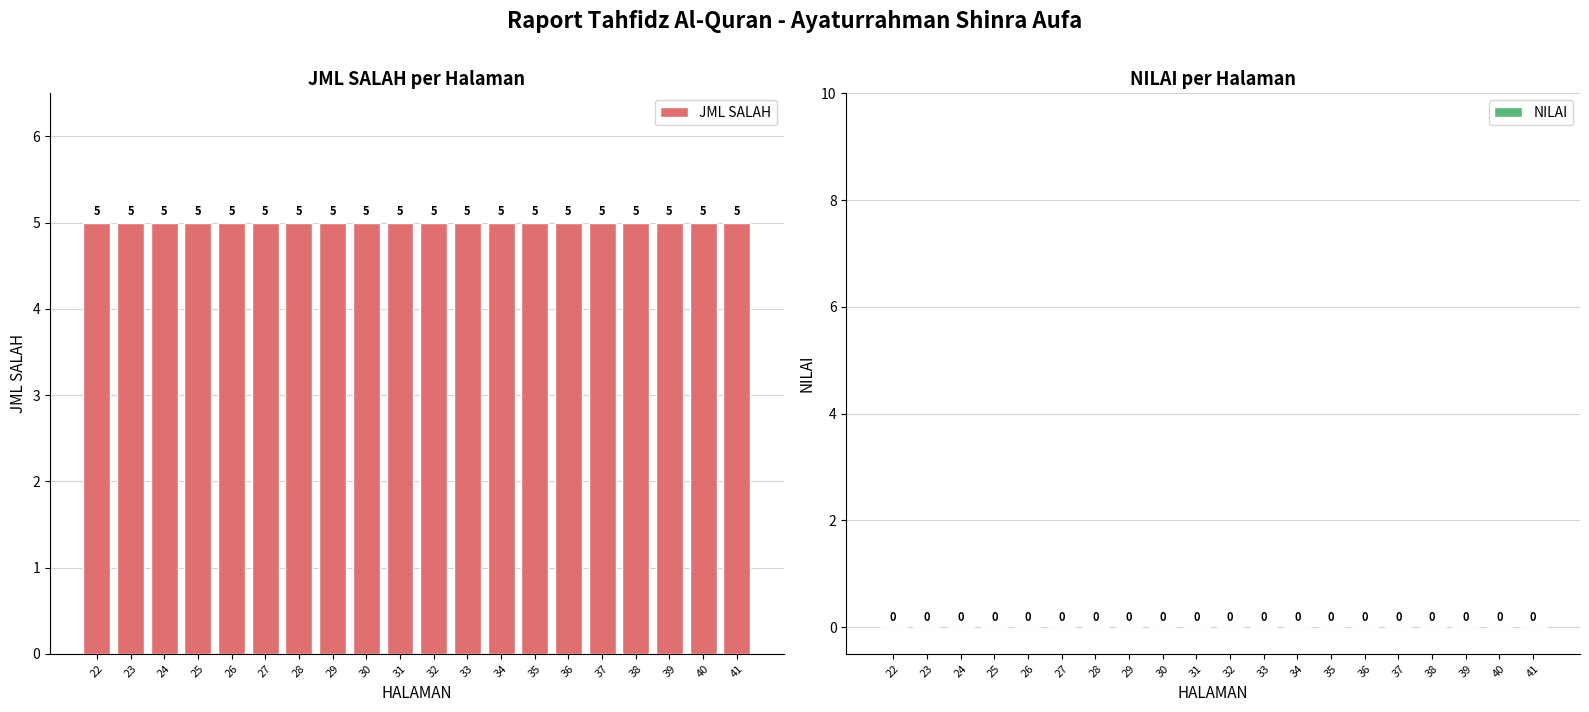

What is the total value across all series at 24?

5